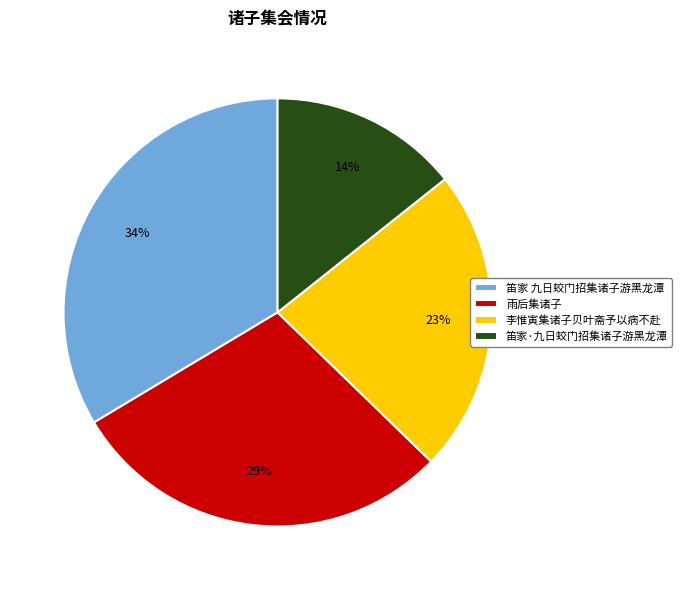

How many segments does this pie chart have?

4